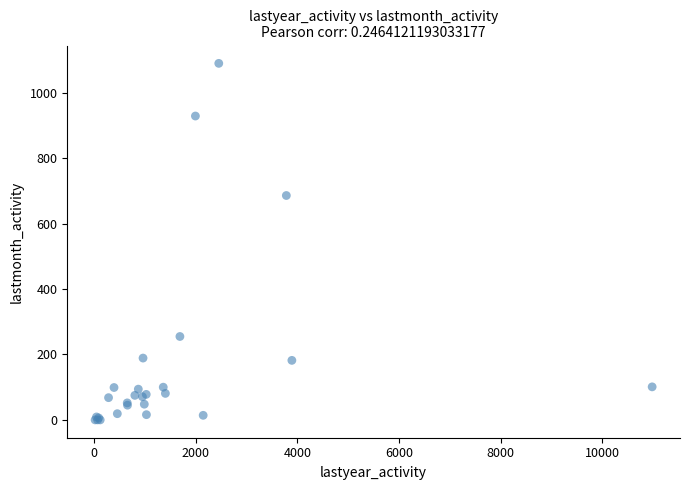

What Y value in the scatter plot is closest to 545?

686